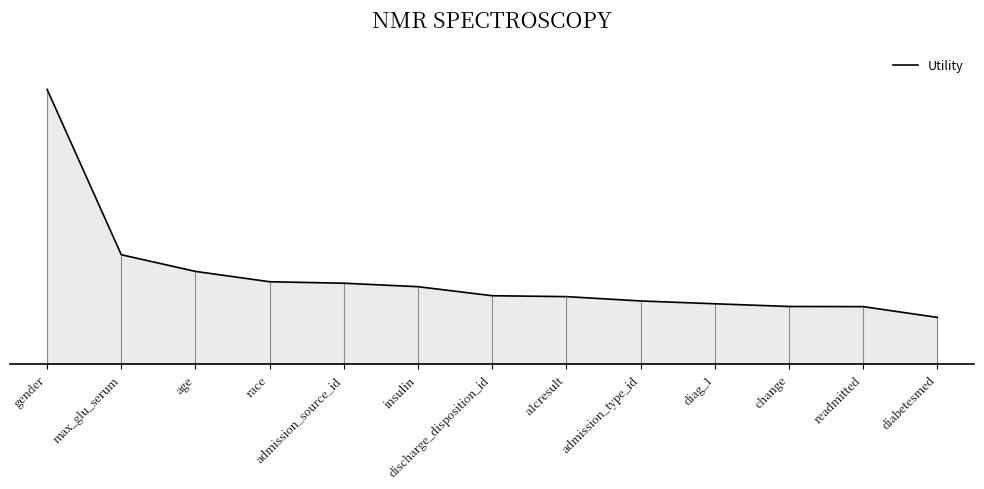

What is the label of the 8th point from the left?

a1cresult